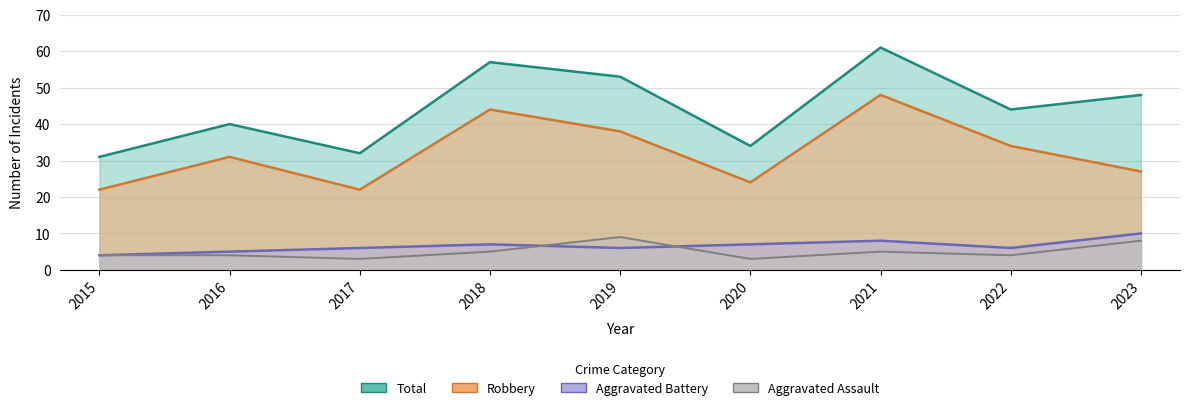

The value of Aggravated Assault at 2015 is 4. True or false?

True